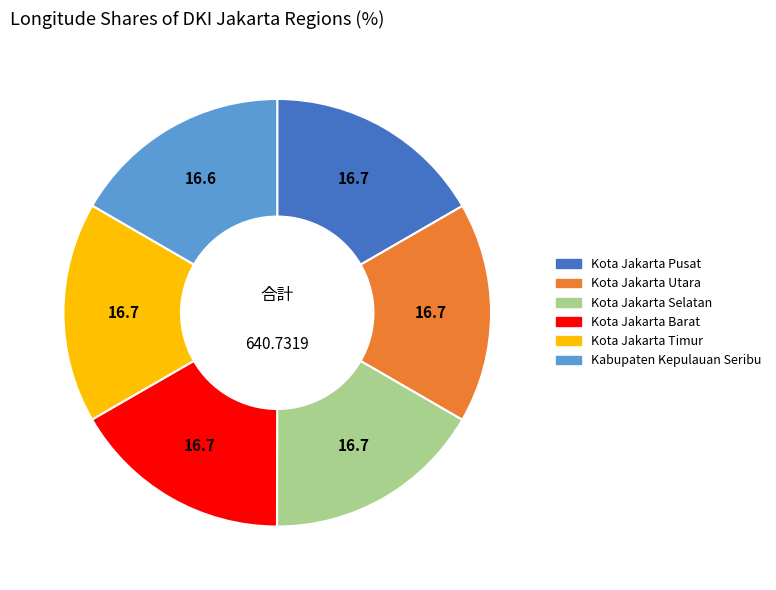

Is it true that Kota Jakarta Utara is 17% of the pie?

True